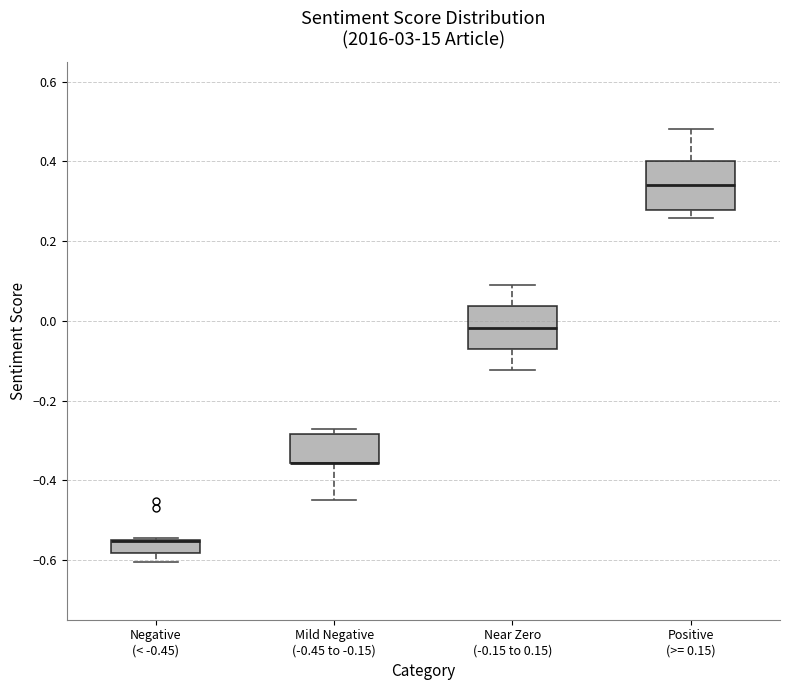

Reading left to right, transcribe this box plot: for each box, give where its median line is, the range the box spans, and where its two whiskers end, as read against the y-axis. The values are not printed on the chart, so give them approximately, as read against the axis.

Negative (< -0.45): median -0.56 (drawn on the box's upper edge), box -0.58 to -0.54, whiskers -0.60 to -0.54
Mild Negative (-0.45 to -0.15): median -0.36 (drawn on the box's lower edge), box -0.36 to -0.28, whiskers -0.44 to -0.28 (just above the box's upper edge)
Near Zero (-0.15 to 0.15): median -0.02, box -0.08 to 0.04, whiskers -0.12 to 0.10
Positive (>= 0.15): median 0.34, box 0.28 to 0.40, whiskers 0.26 to 0.48